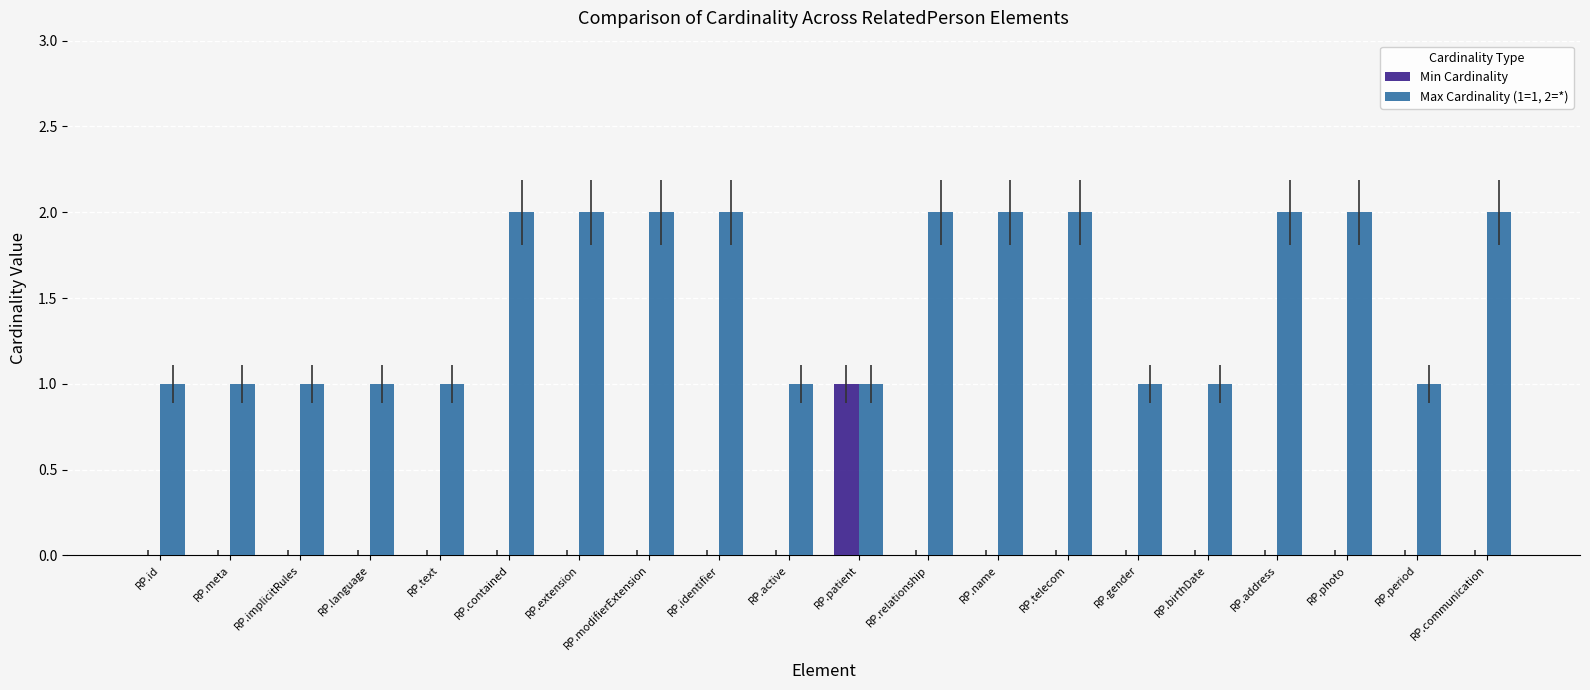

What is the approximate value of Max Cardinality (1=1, 2=*) at RP.contained?

2